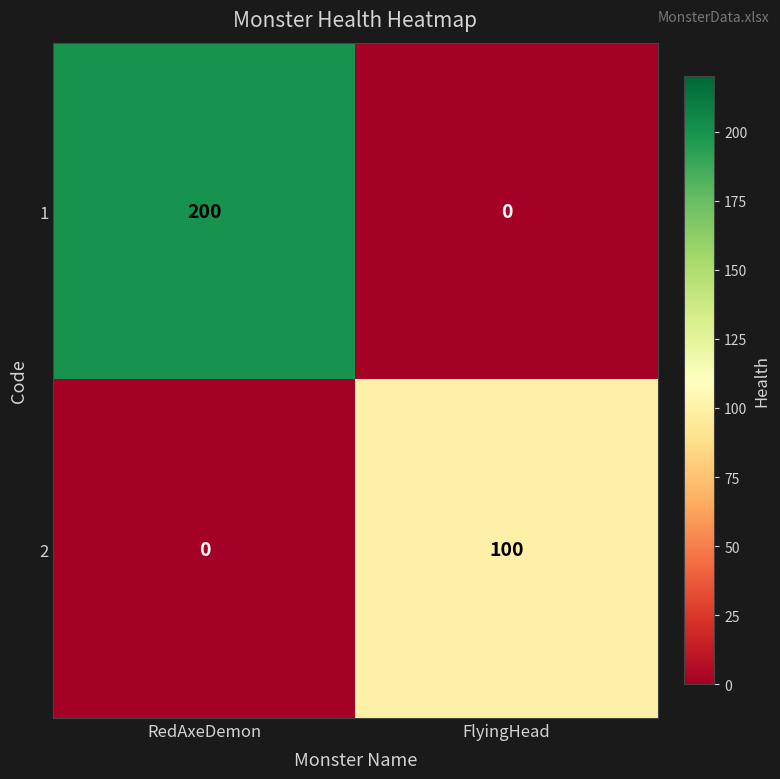

Rank the series by their maximum value, from lowest to highest.

2, 1